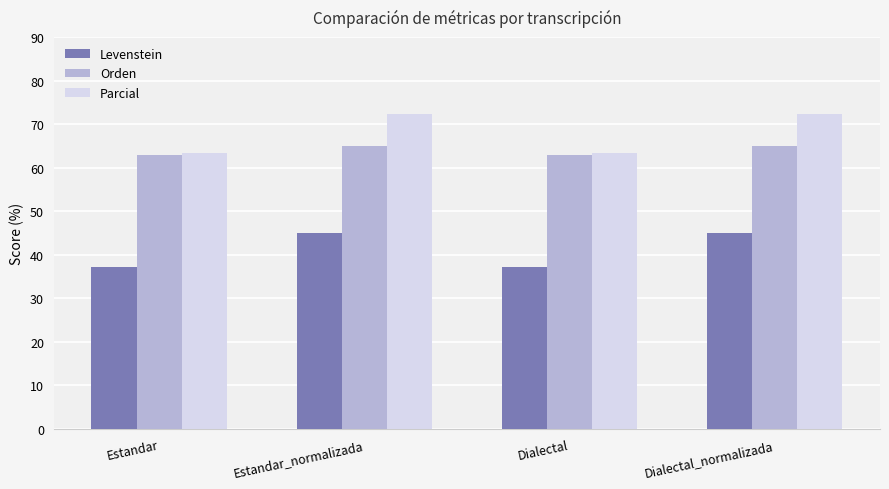

What is the highest value of the Orden series?

65.1